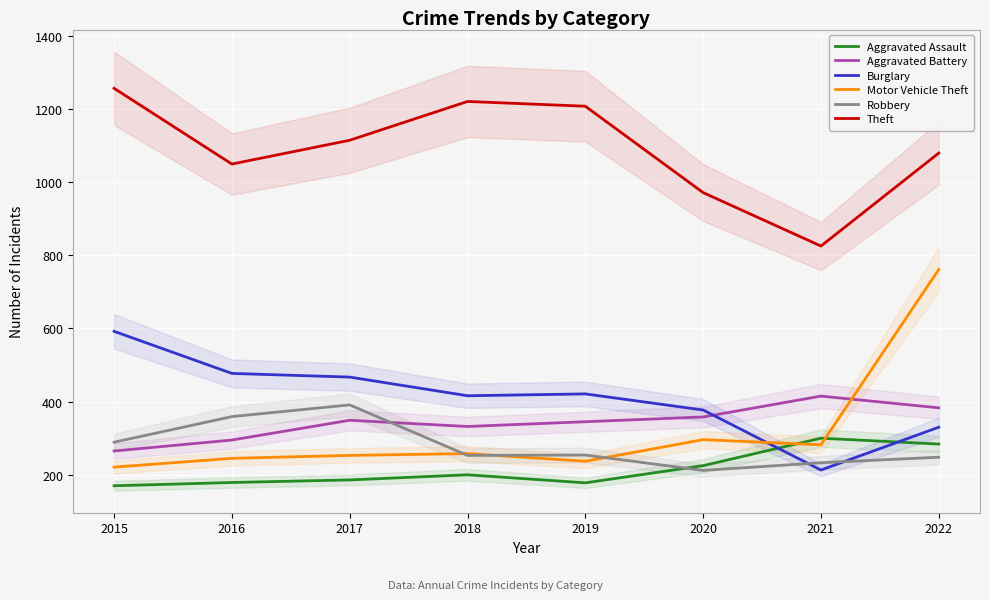

What is the average value of the Aggravated Assault series?

215